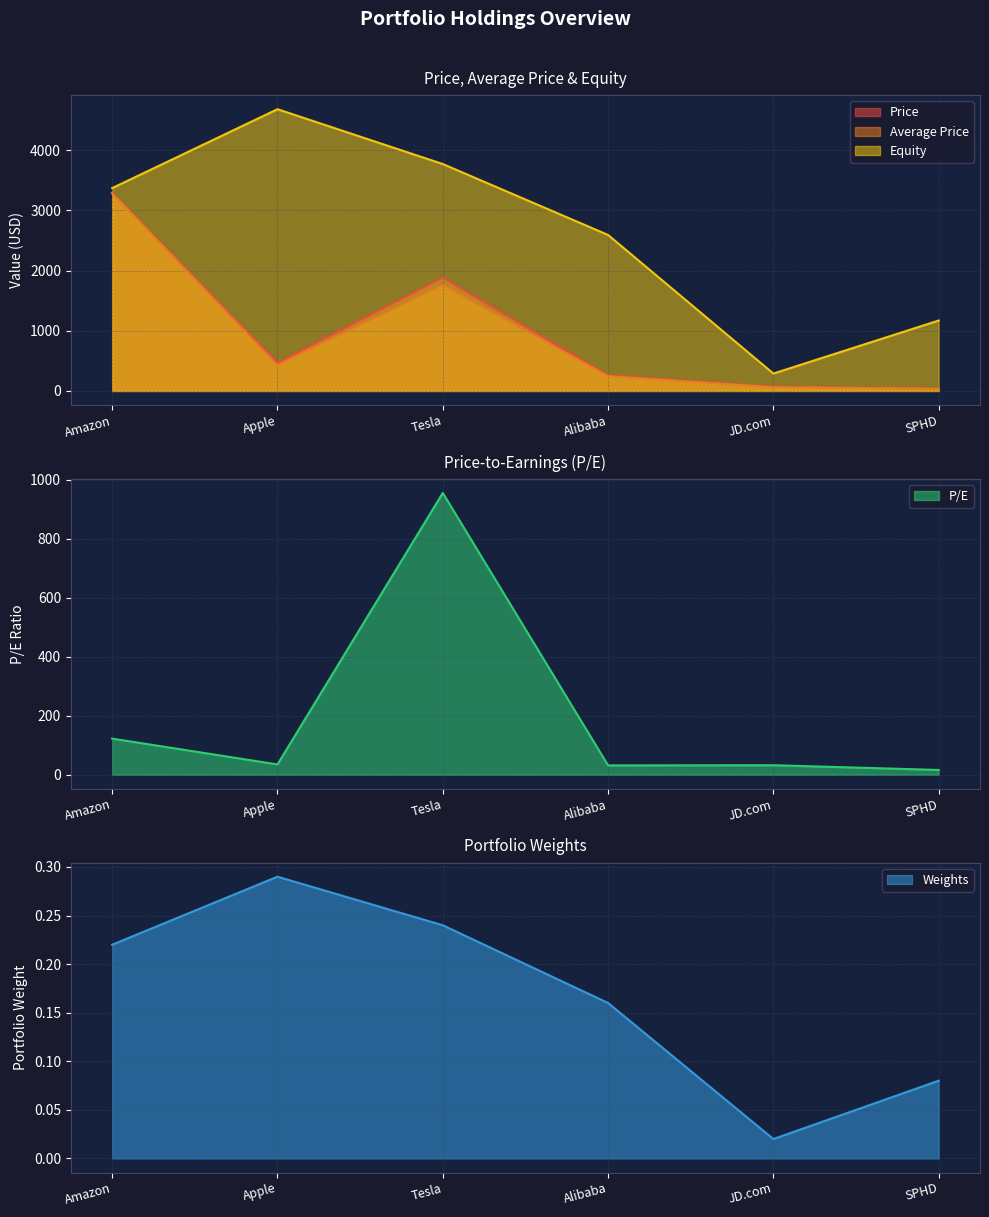

At which category does the chart reach its minimum across all series?

JD.com